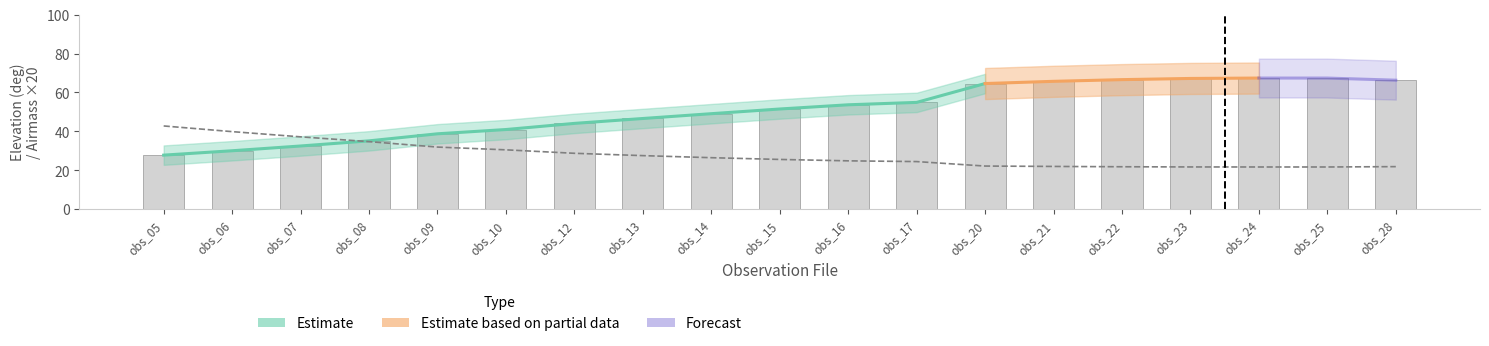

What is the smallest value displayed?

21.7